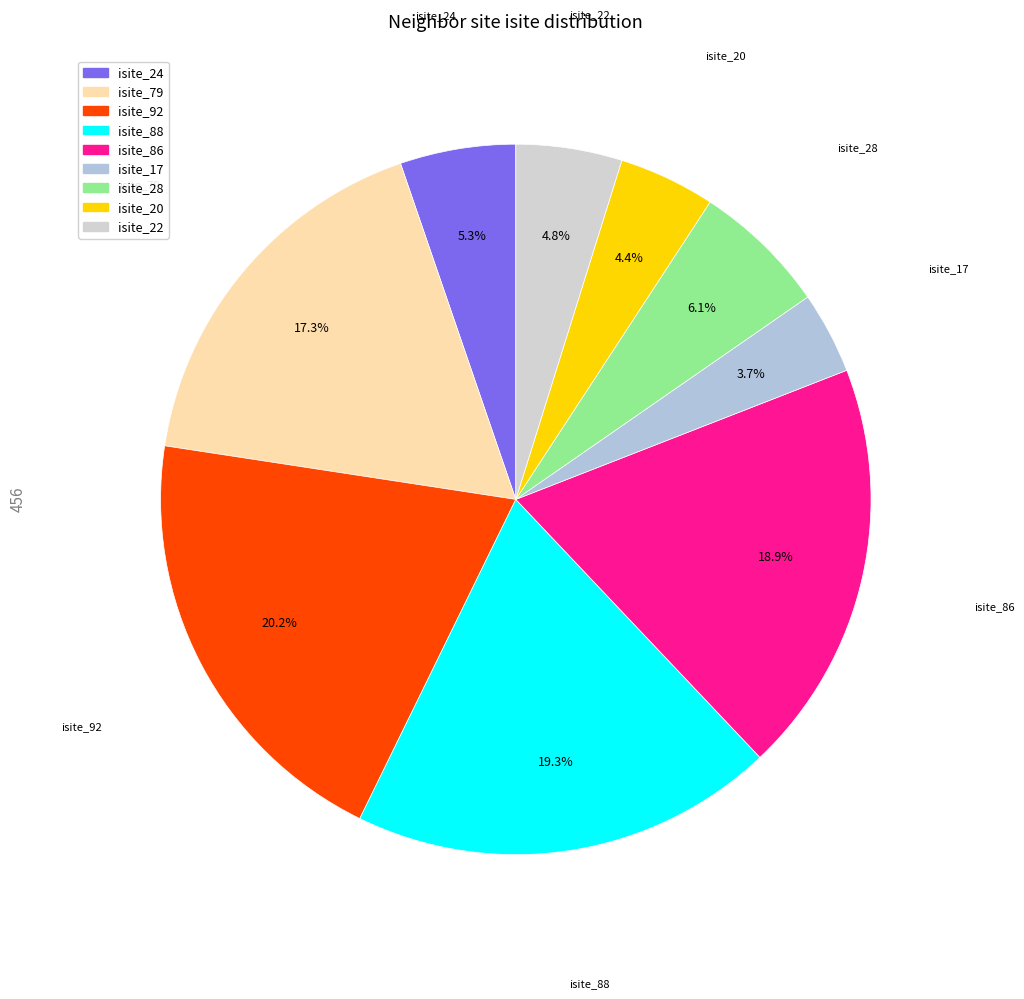

Does isite_28 represent more than half of the total?

No